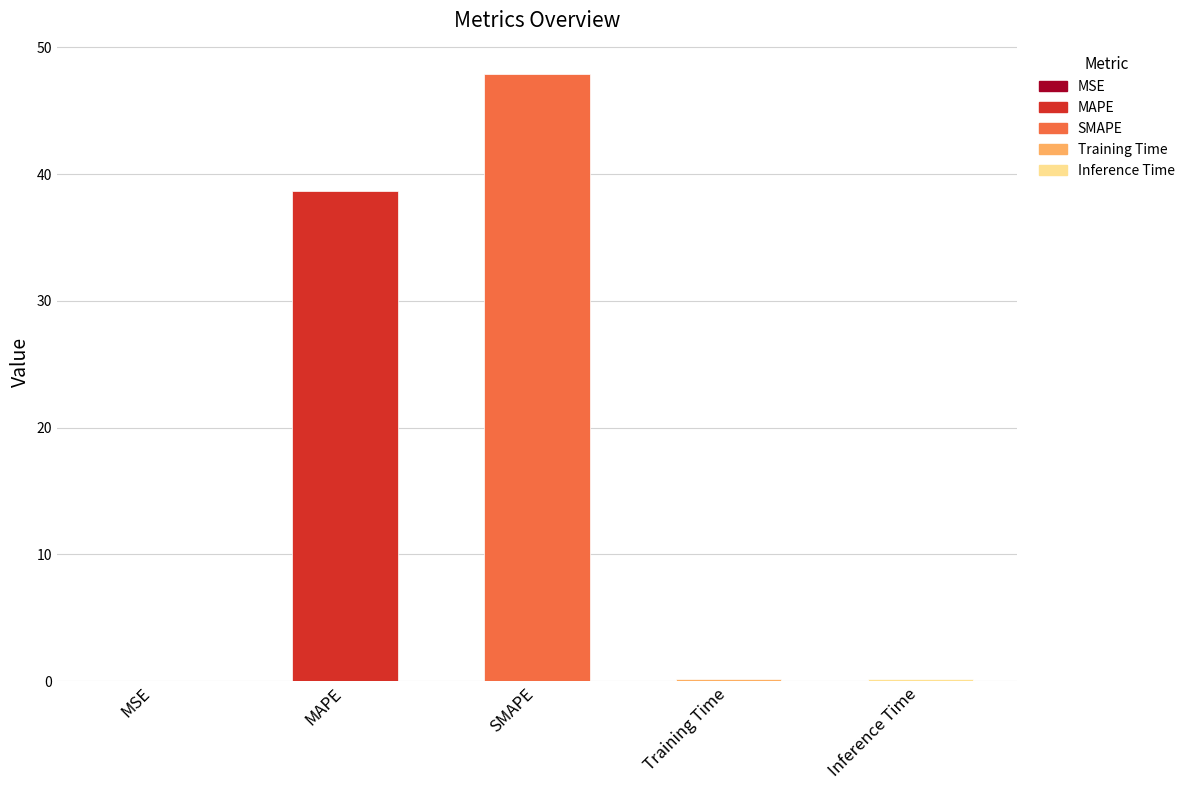

What is the greatest value displayed?

47.9